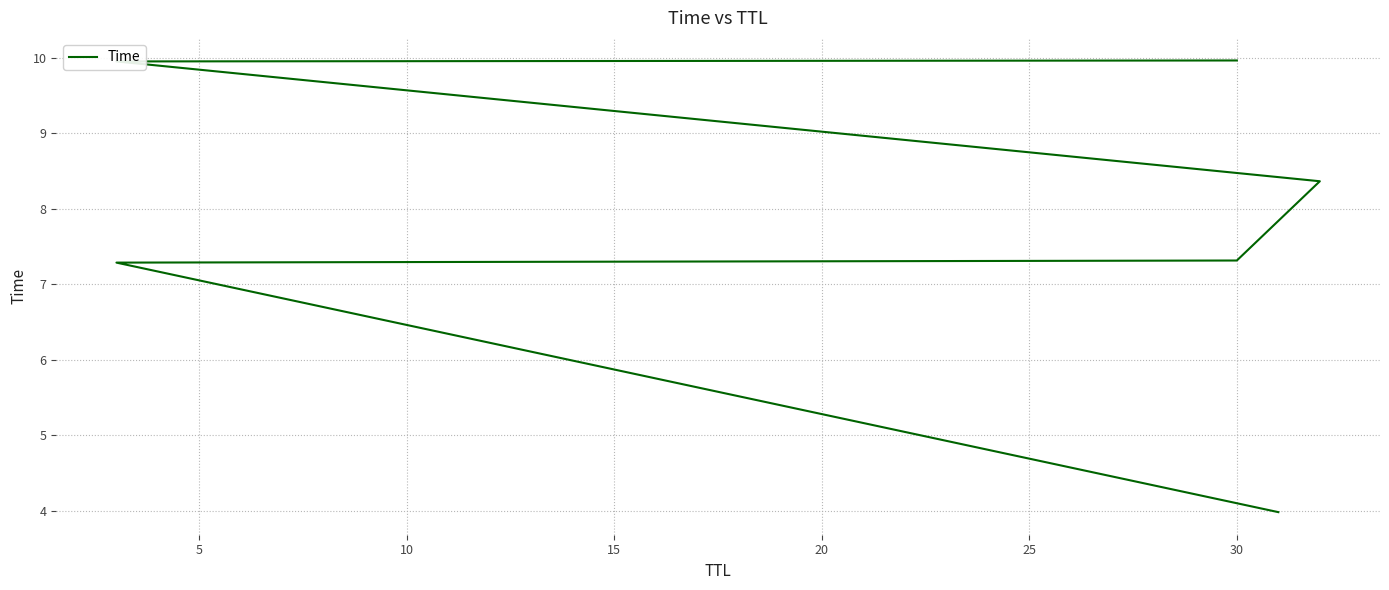

What value does the data have at 30?

7.3